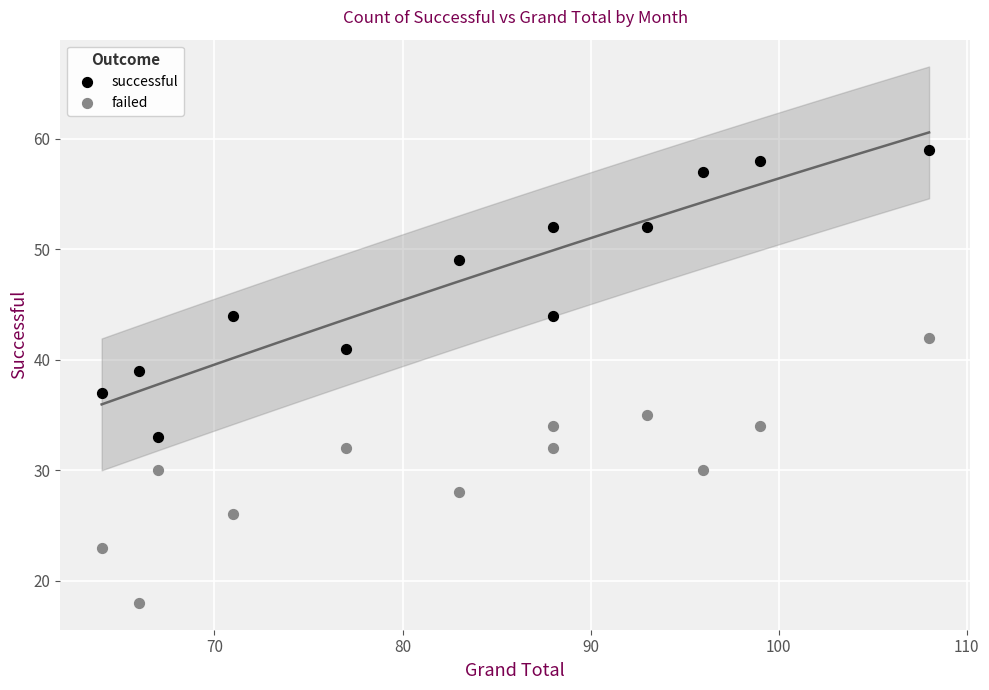

Which series reaches the maximum Y coordinate?

successful